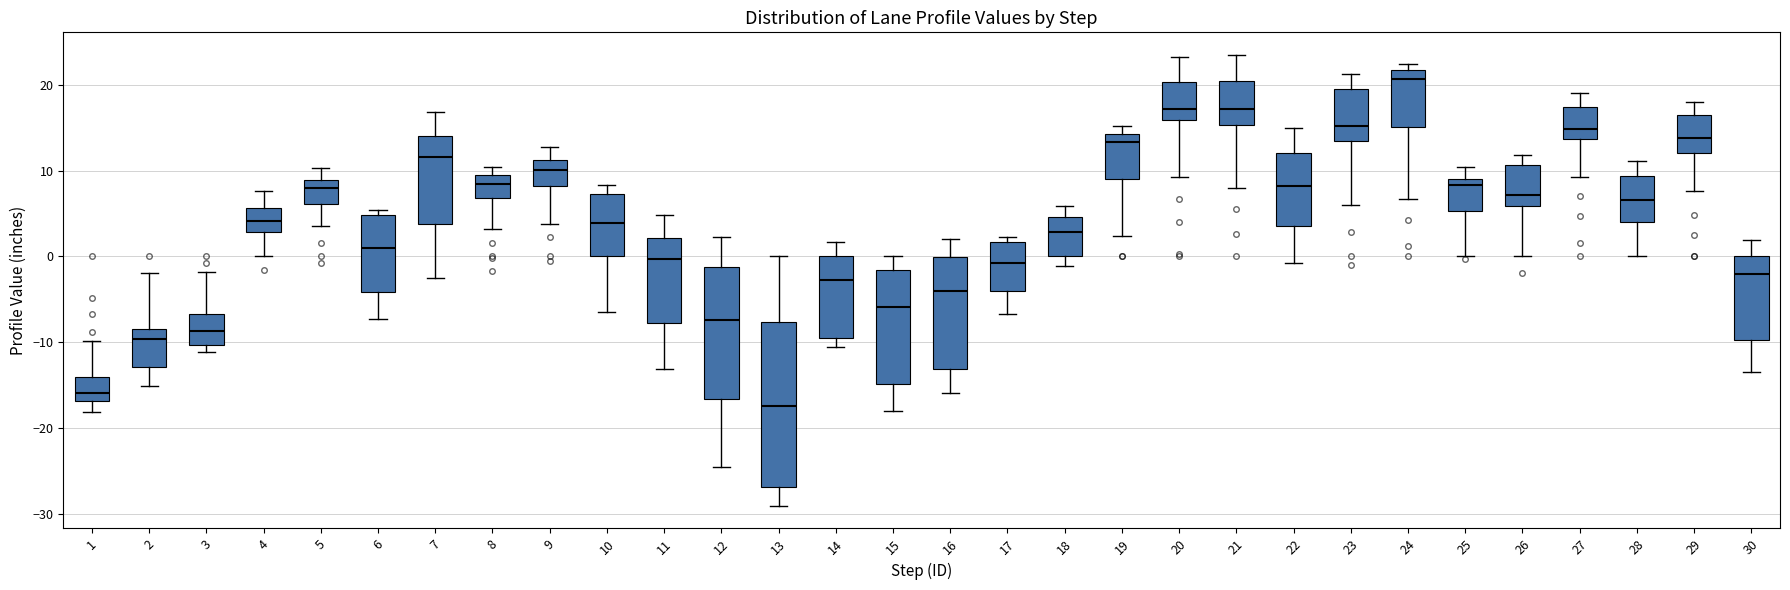

Which box has the lowest median line?

13